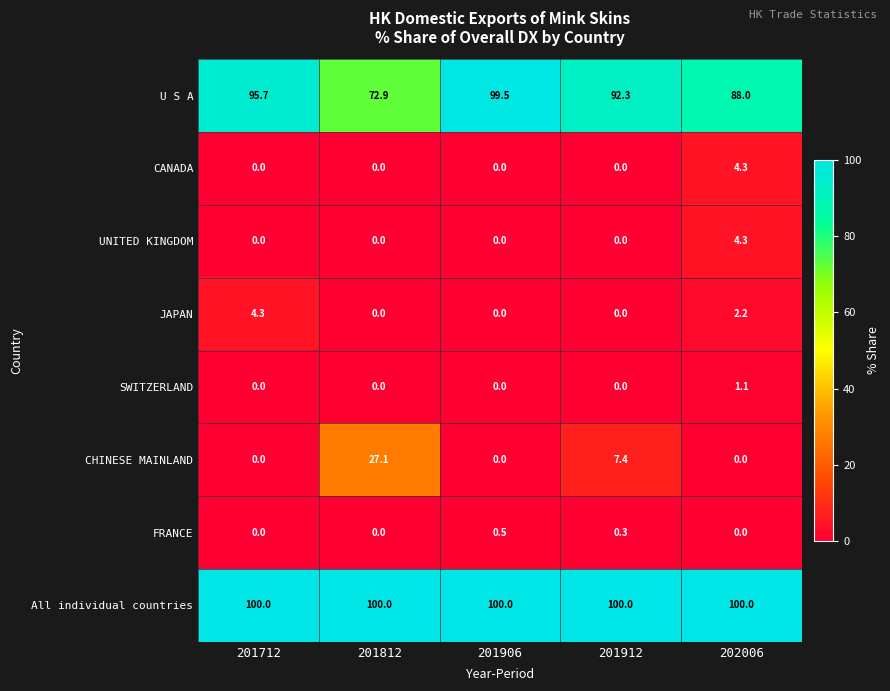

What is the highest value of the UNITED KINGDOM series?

4.3